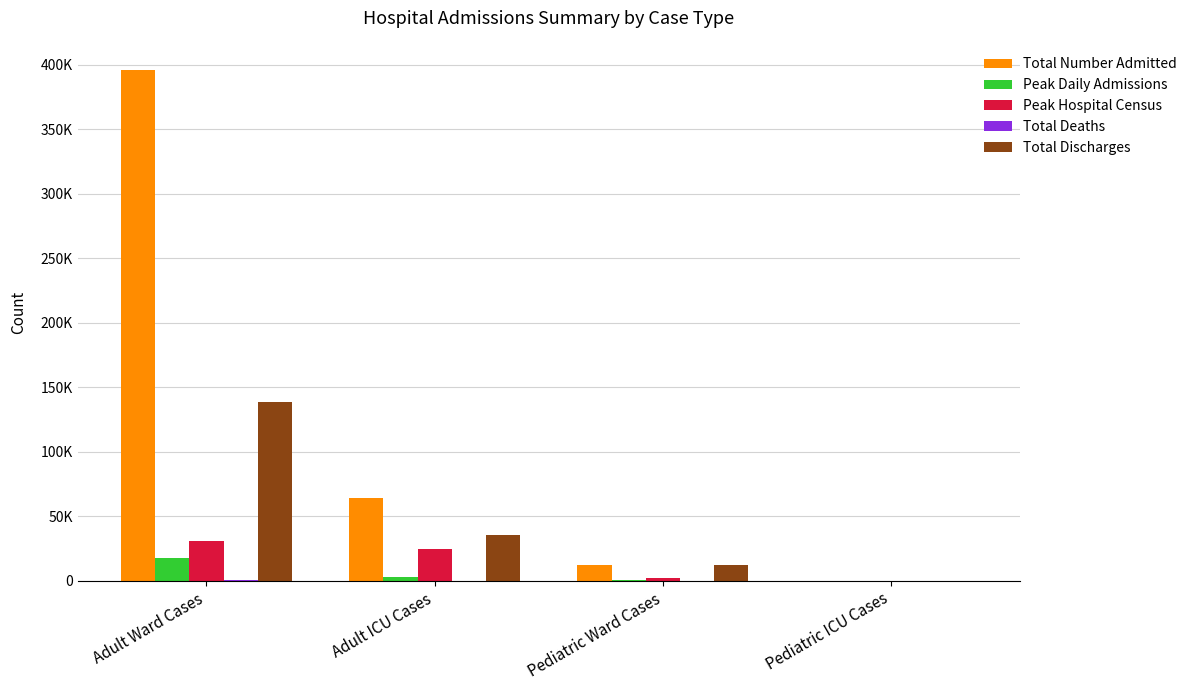

What is the difference between the maximum and second lowest values in the Total Deaths series?

286